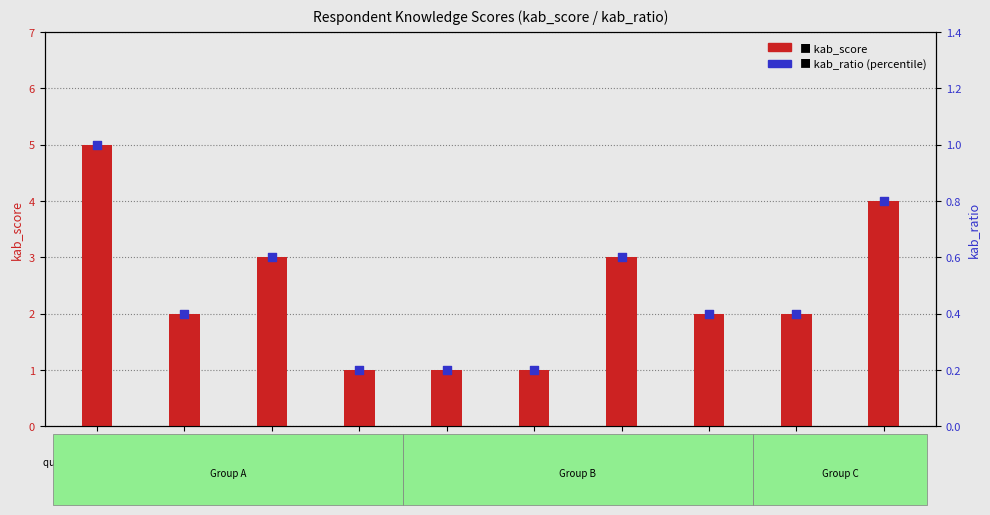

Which series has the largest Y range (max minus min)?

kab_score